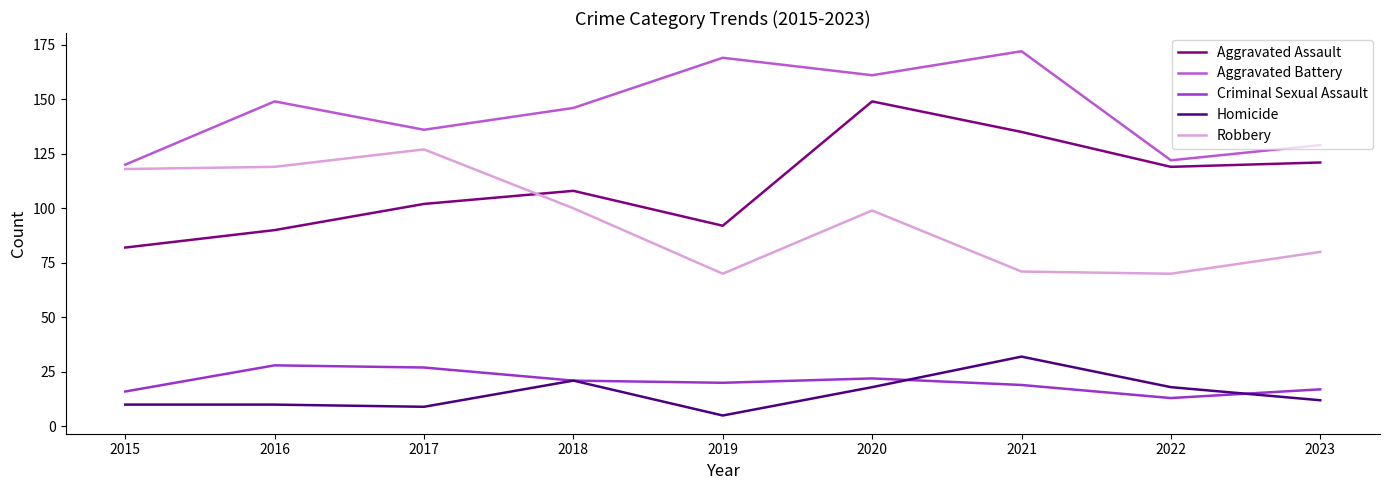

Does the chart have visible grid lines?

No